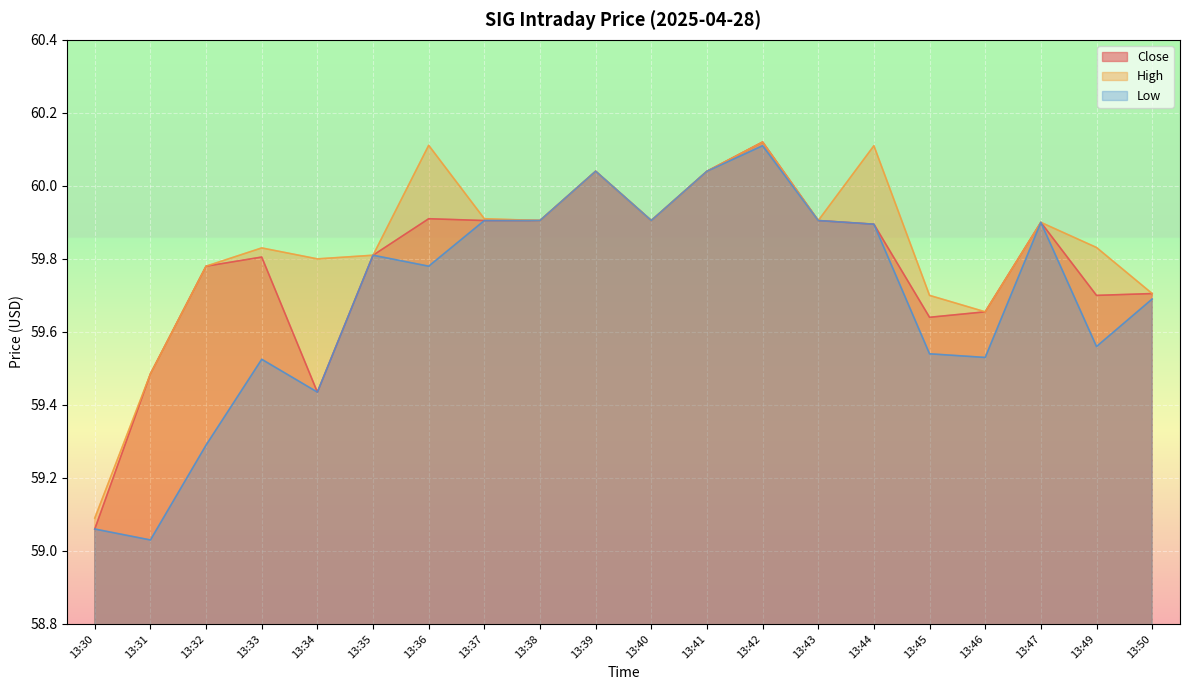

What is the difference between the highest and lowest values at 13:34?

0.4